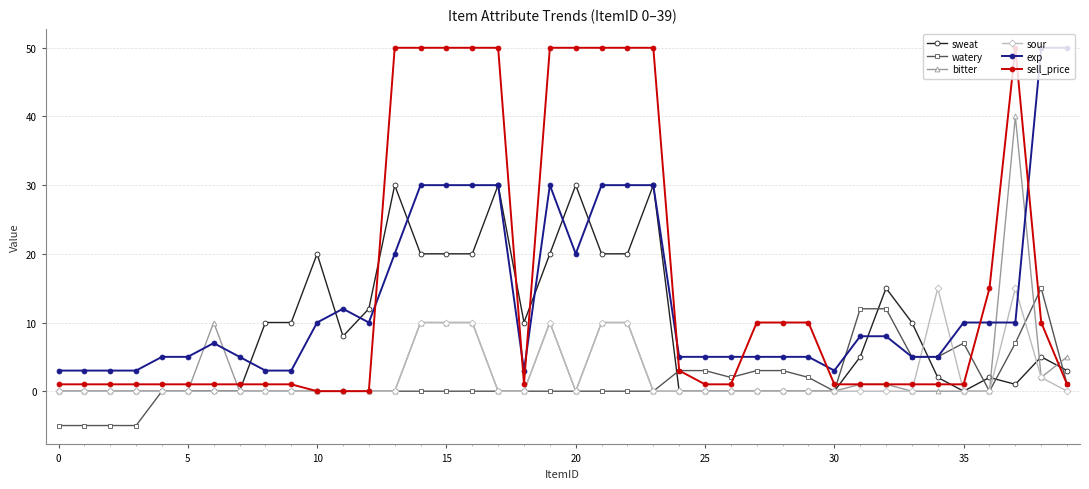

Which series has the largest total across all categories?

sell_price